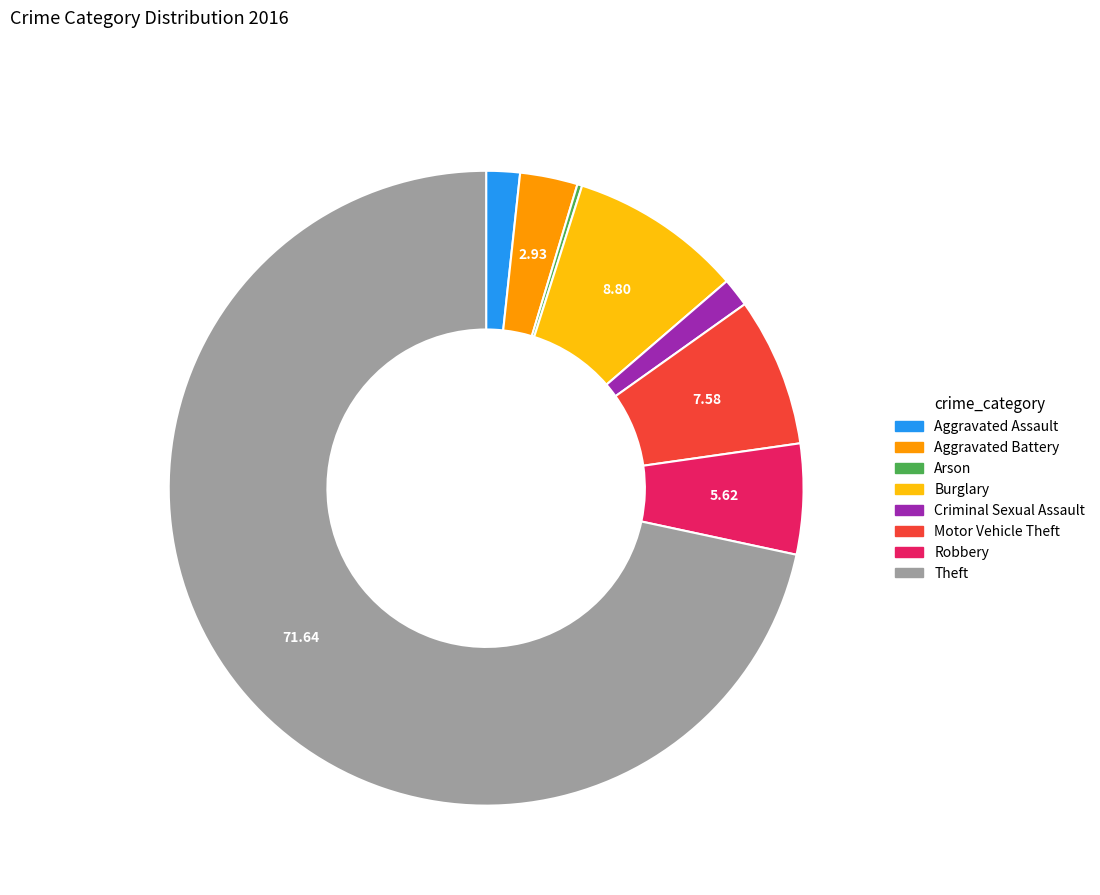

Between Theft and Robbery, which is larger?

Theft